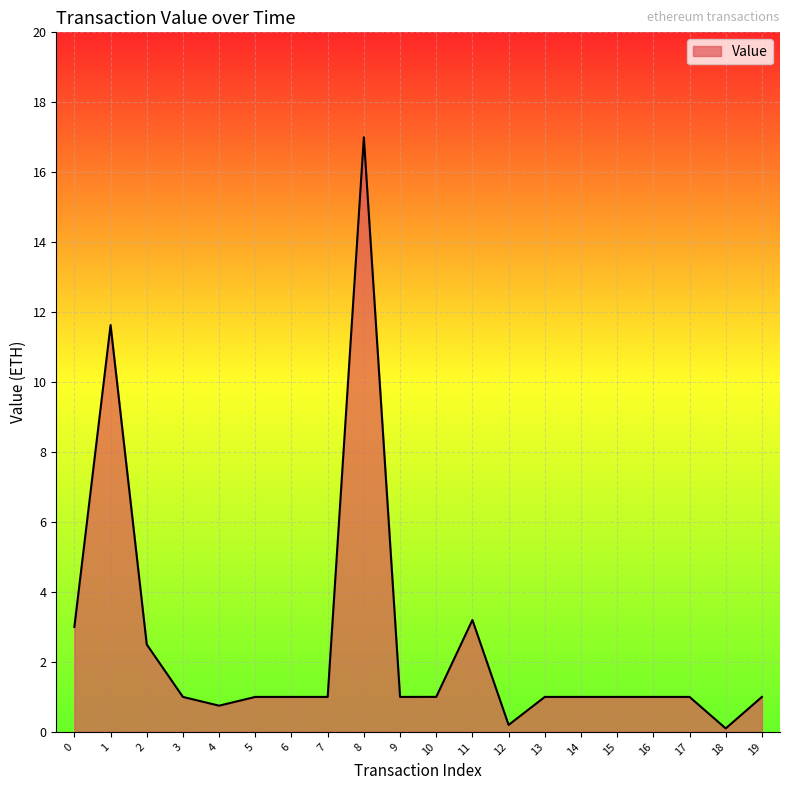

Which has a higher value, 11 or 2?

11